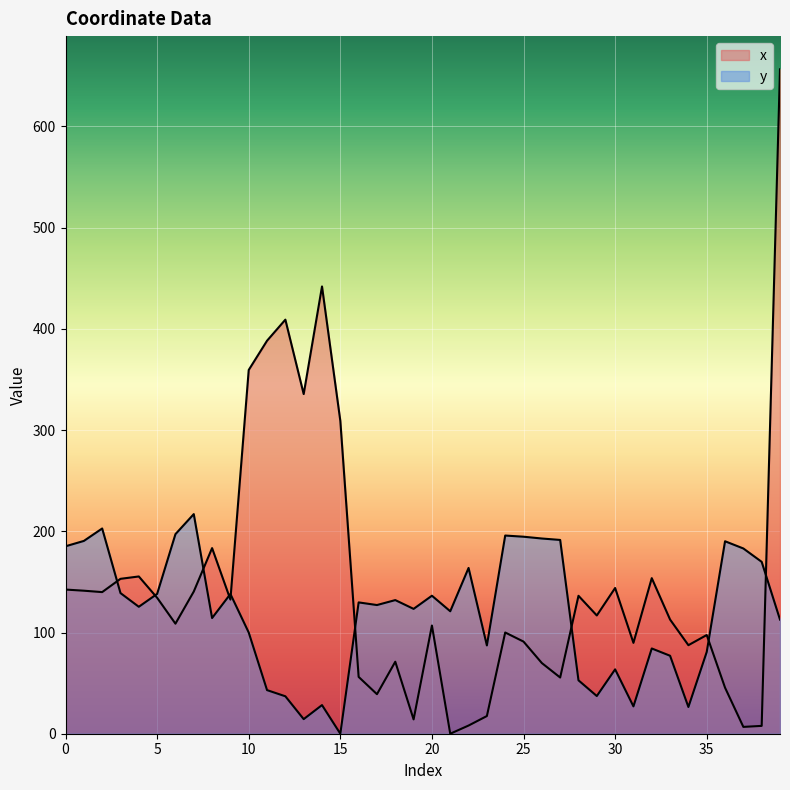

Reading left to right, list all the values displayed in this chart.

x: 0=142.4	1=141.3	2=139.9	3=153.0	4=155.4	5=134.3	6=108.7	7=140.5	8=183.4	9=132.5	10=359.4	11=388.3	12=409.1	13=335.6	14=441.9	15=309.1	16=56.1	17=39.1	18=71.1	19=14.1	20=106.9	21=0.0	22=8.1	23=17.5	24=100.0	25=91.0	26=69.8	27=55.5	28=136.3	29=116.8	30=144.0	31=89.8	32=153.7	33=112.8	34=87.5	35=97.5	36=45.5	37=6.7	38=7.7	39=656.5
y: 0=185.2	1=190.5	2=202.8	3=139.0	4=125.4	5=138.1	6=197.2	7=217.0	8=114.3	9=138.1	10=100.0	11=43.1	12=37.0	13=14.4	14=28.3	15=0.0	16=129.7	17=127.1	18=132.0	19=123.4	20=136.3	21=121.0	22=163.8	23=87.2	24=195.8	25=194.7	26=192.9	27=191.5	28=52.8	29=37.2	30=63.6	31=27.0	32=84.2	33=77.0	34=26.4	35=80.8	36=190.2	37=183.0	38=169.8	39=112.8